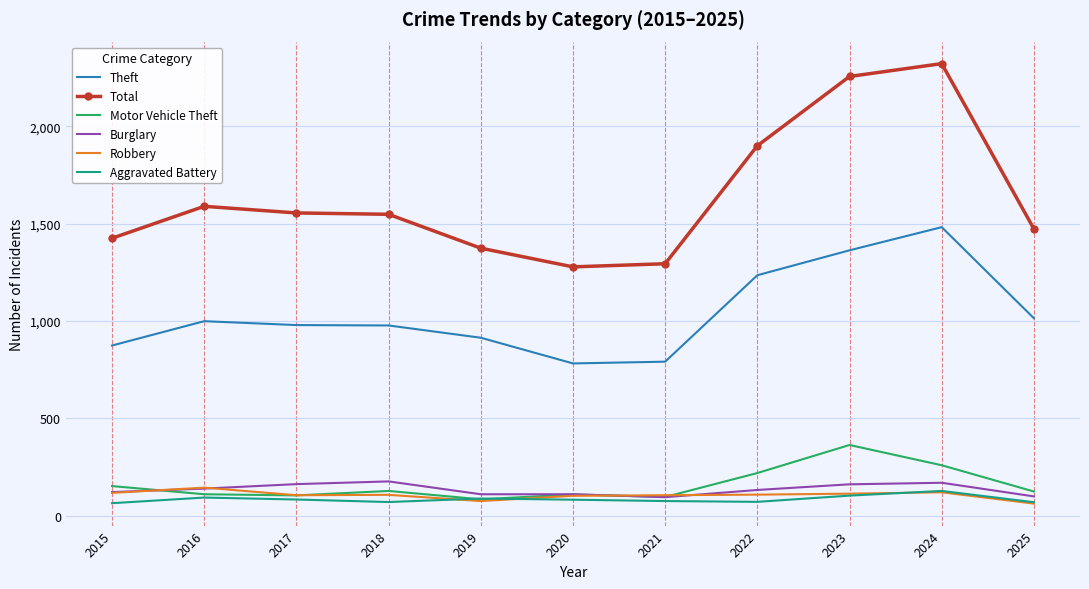

Is the value of Burglary at 2018 greater than the value of Theft at 2022?

No